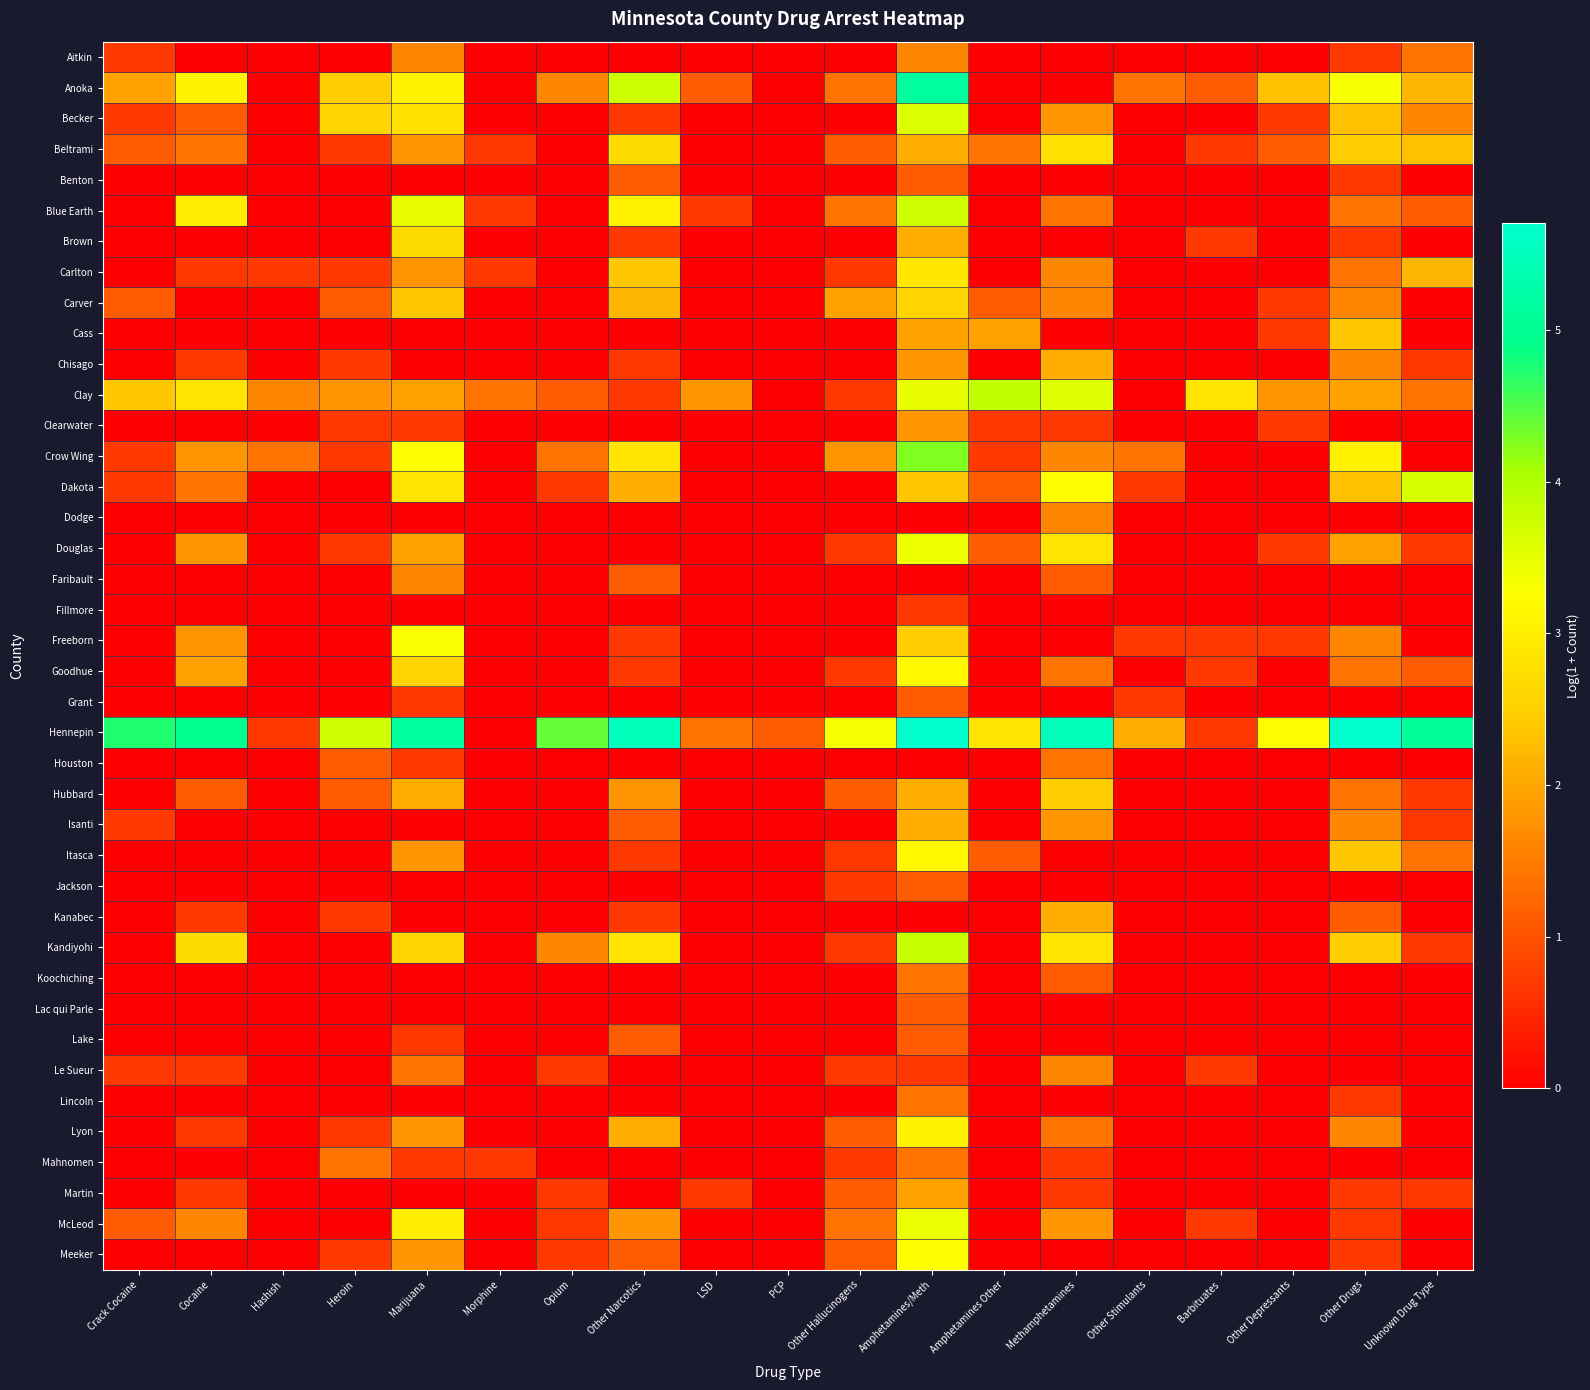

Rank the series by their maximum value, from highest to lowest.

Hennepin, Anoka, Crow Wing, Clay, Kandiyohi, Blue Earth, Dakota, Becker, McLeod, Douglas, Freeborn, Meeker, Goodhue, Itasca, Lyon, Carlton, Beltrami, Brown, Carver, Hubbard, Cass, Chisago, Isanti, Kanabec, Martin, Clearwater, Aitkin, Dodge, Faribault, Le Sueur, Houston, Koochiching, Lincoln, Mahnomen, Benton, Grant, Jackson, Lac qui Parle, Lake, Fillmore